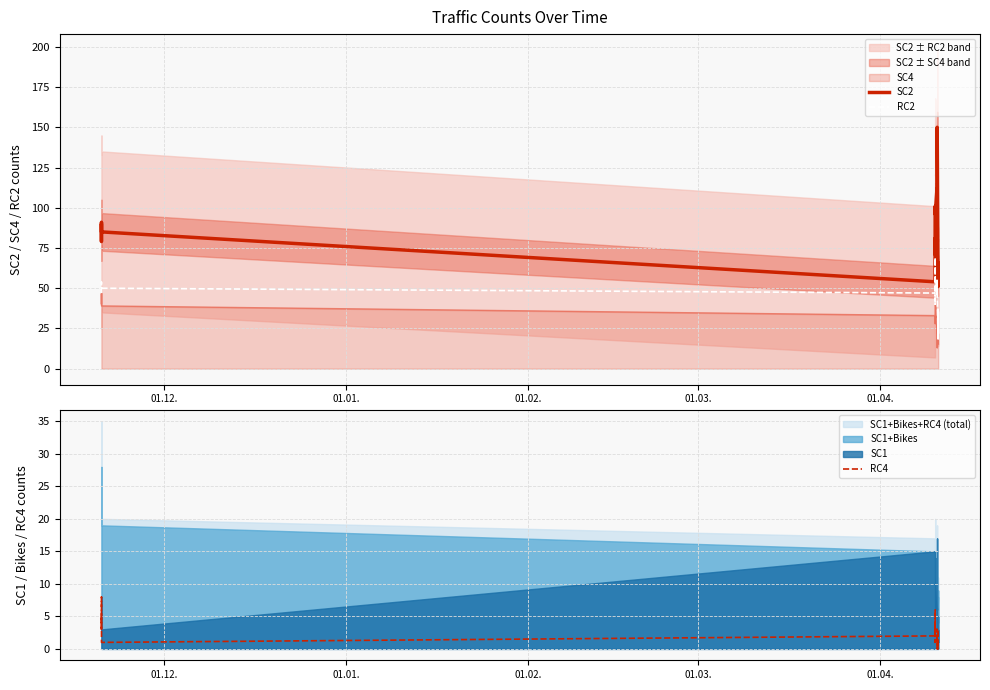

What is the lowest value of the SC4 series?

13